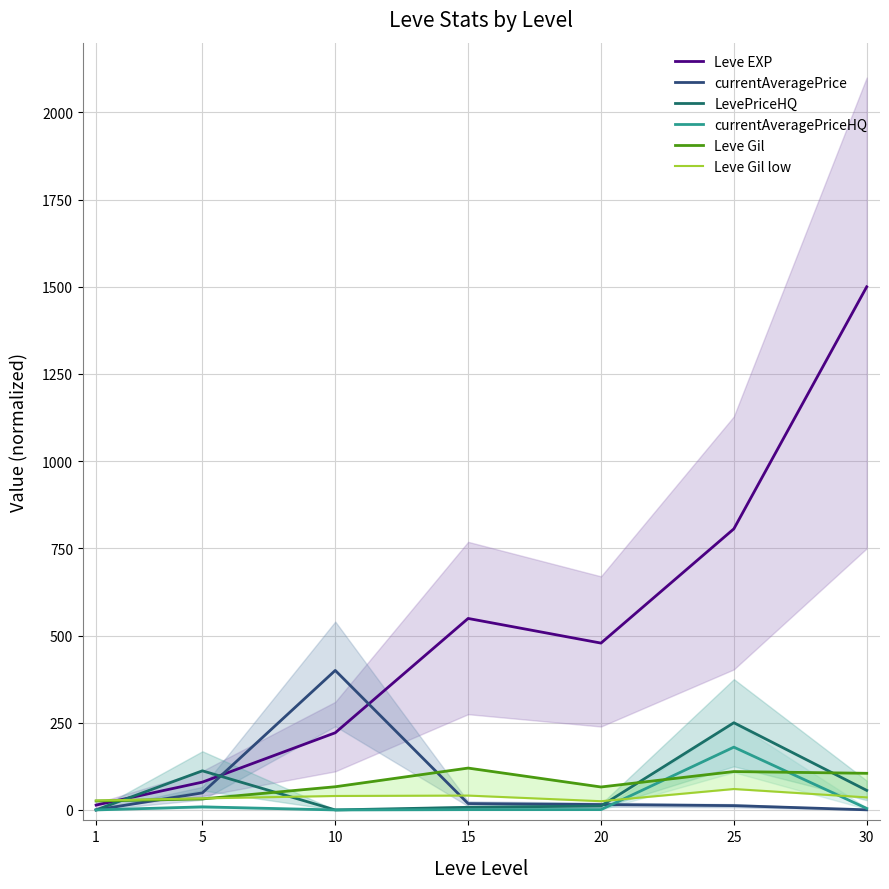

Which has a higher value, 15 or 20?

15